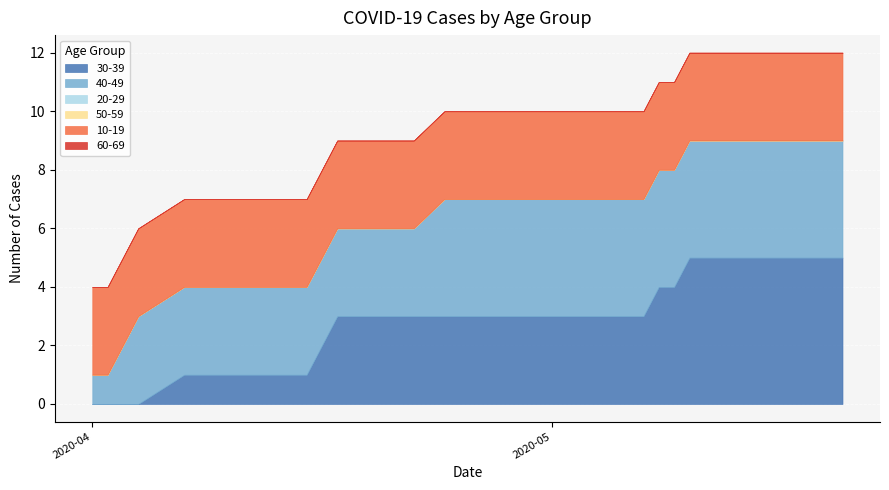

What is the difference between the maximum and minimum values in the 30-39 series?

5